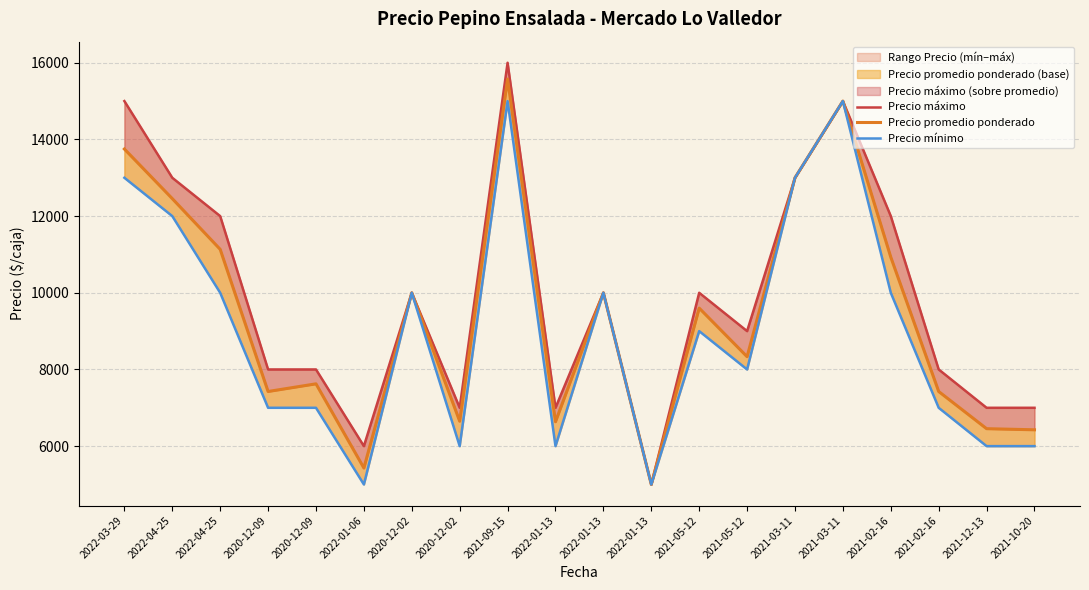

What is the sum of the Precio máximo values at 2022-01-13 and 2021-02-16?

17000